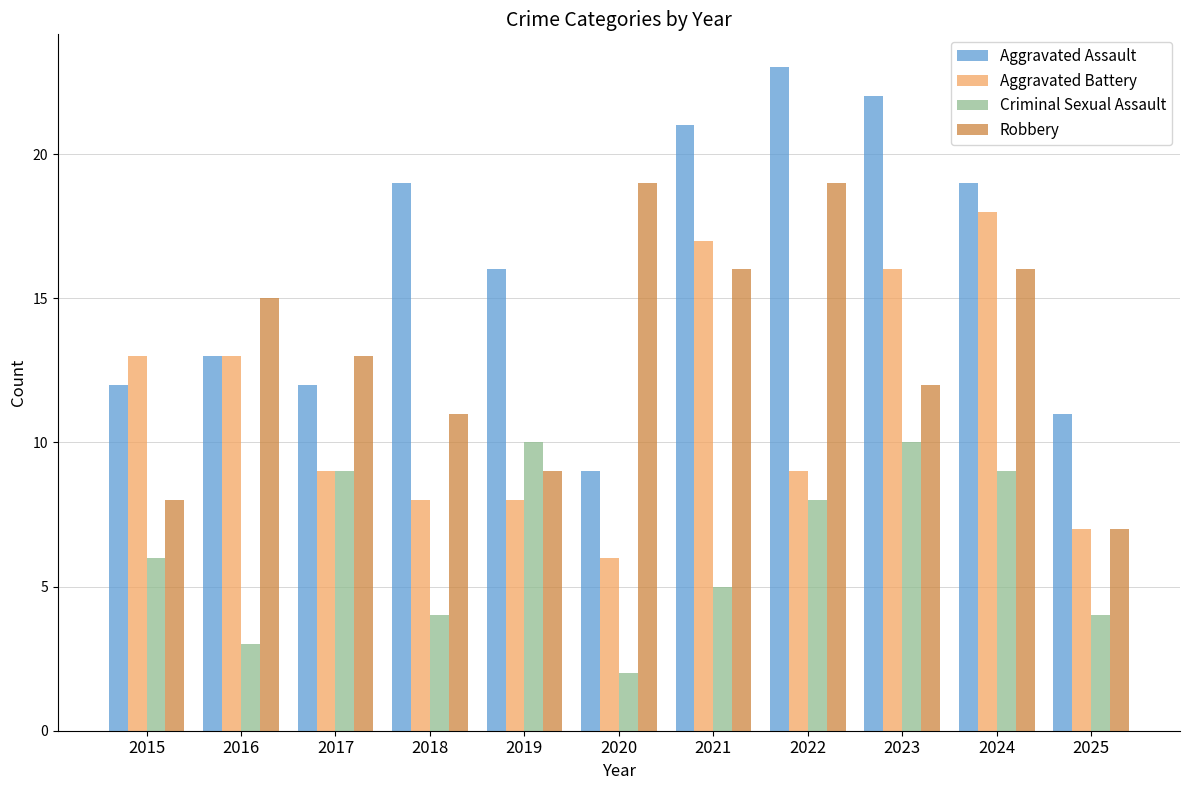

At how many categories does at least one series exceed 14?

8